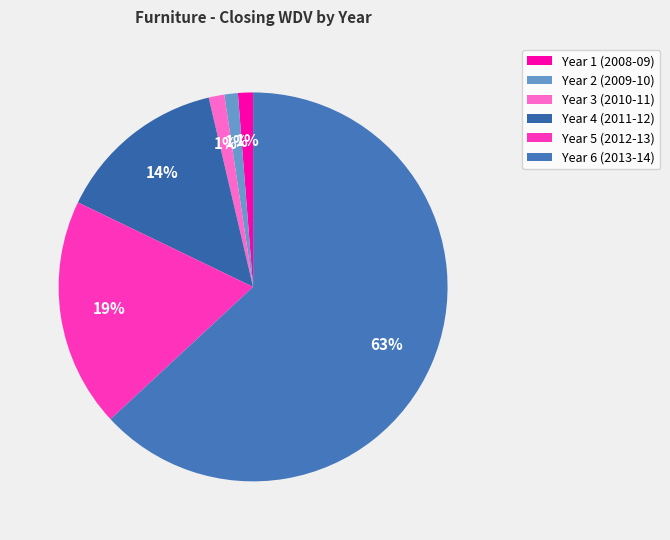

Is it true that Year 1 (2008-09) is 6% of the pie?

False